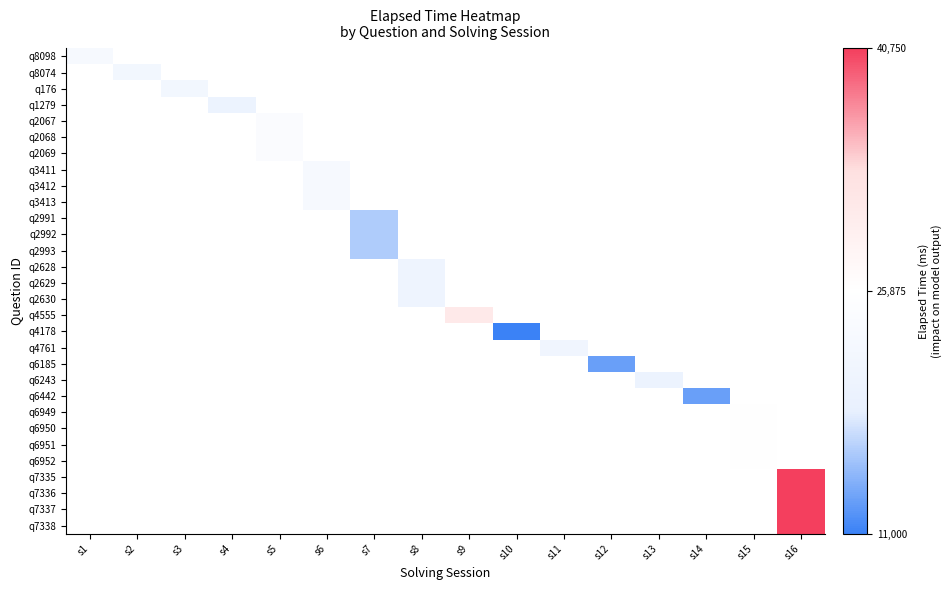

Rank the categories by q2068 value from lowest to highest.

s1, s2, s3, s4, s5, s6, s7, s8, s9, s10, s11, s12, s13, s14, s15, s16